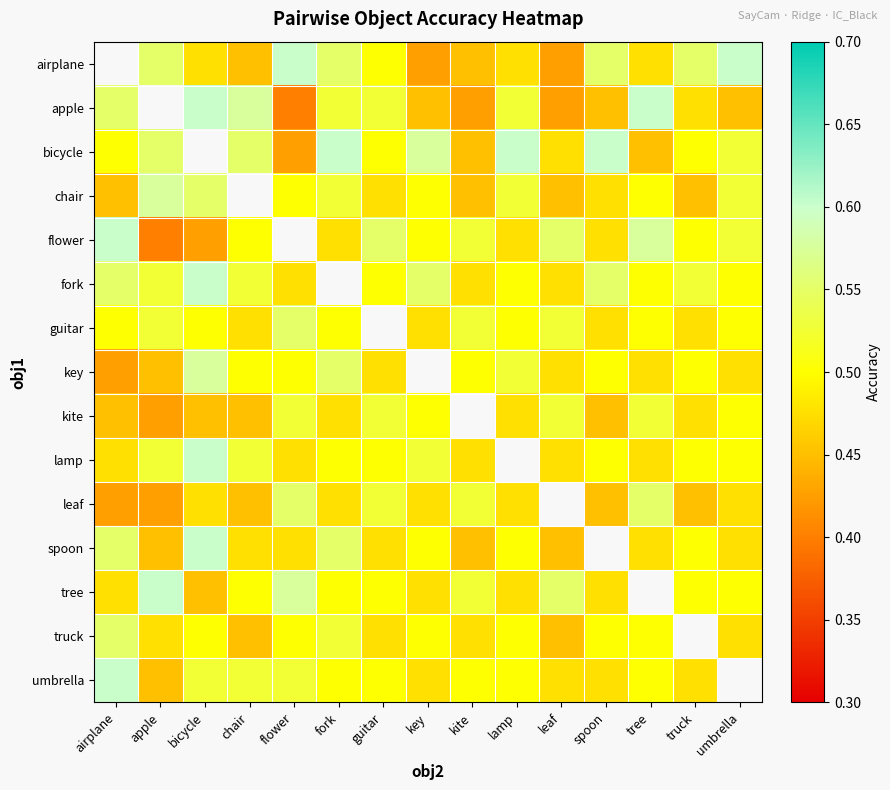

The value of leaf at apple is 0.2. True or false?

False